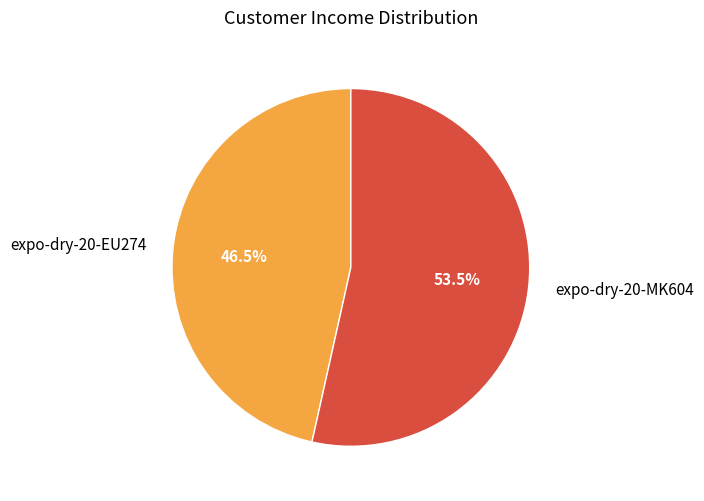

How many segments does this pie chart have?

2